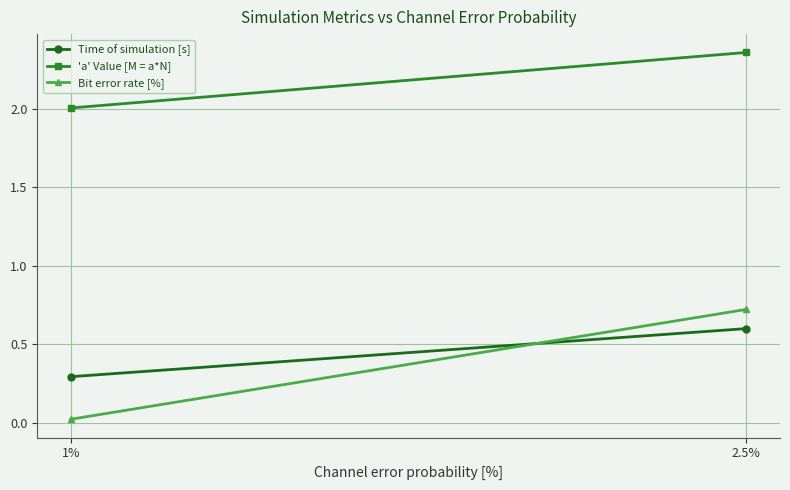

Reading left to right, extract all data points from this chart.

Time of simulation [s]: 0.3	0.6
'a' Value [M = a*N]: 2.0	2.4
Bit error rate [%]: 0.0	0.7